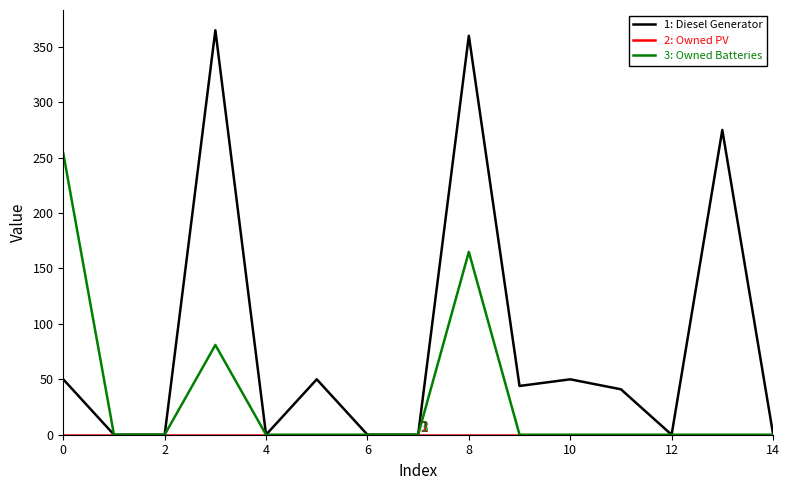

What is the greatest value displayed?

365